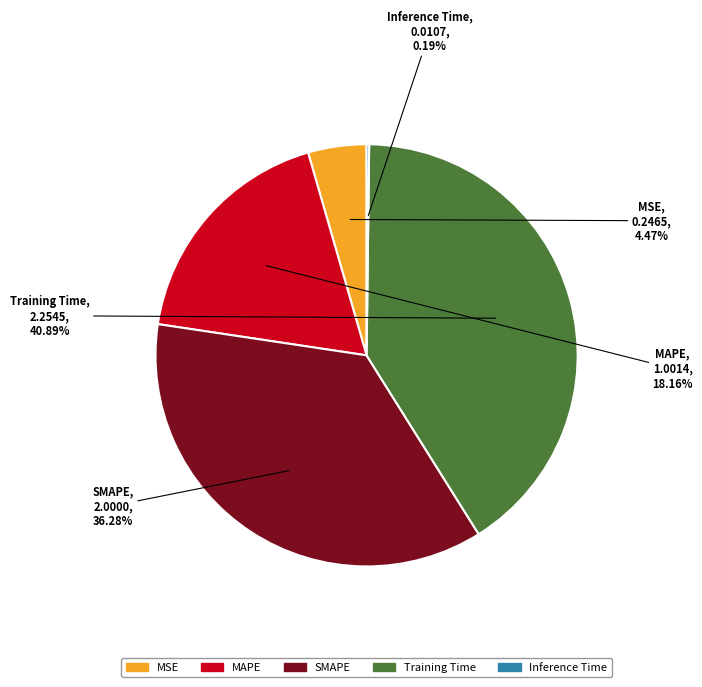

The Training Time slice represents 47% of the pie. True or false?

False